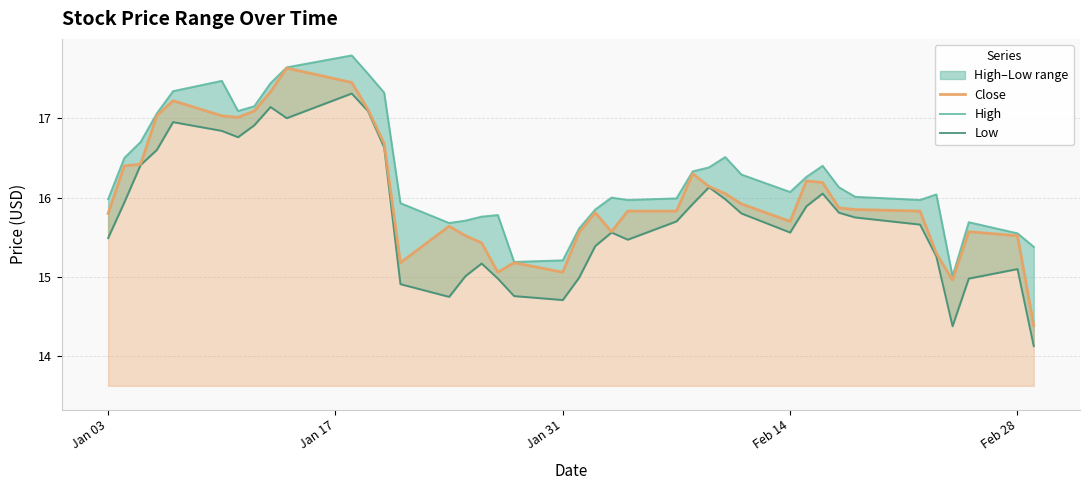

True or false: Close and Low intersect in this chart.

False